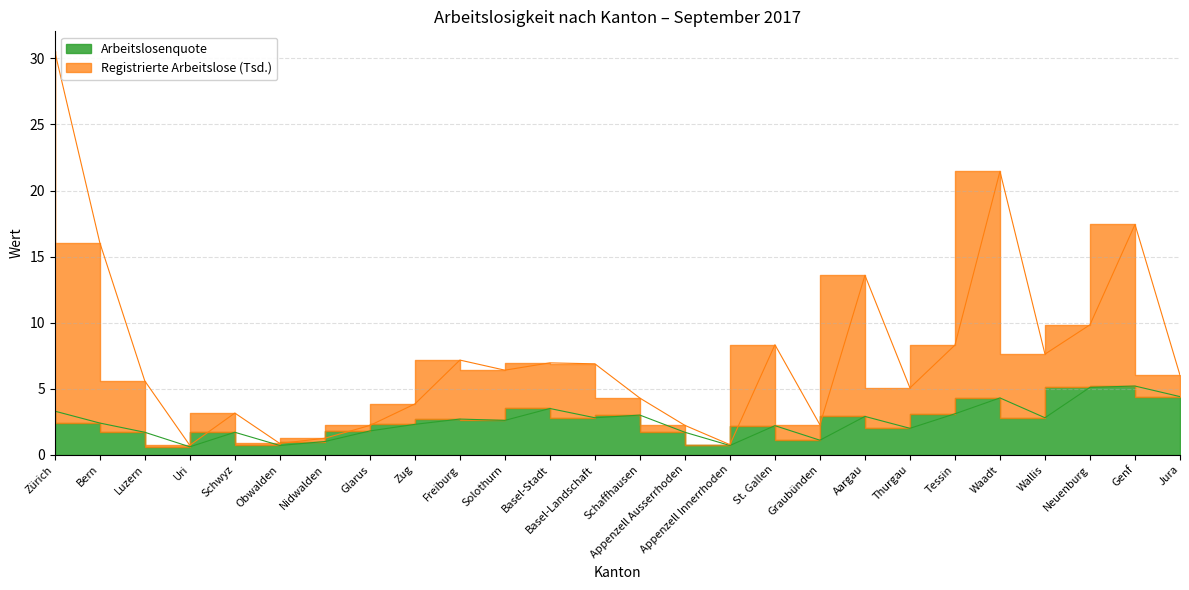

What is the label of the 7th point from the left?

Nidwalden